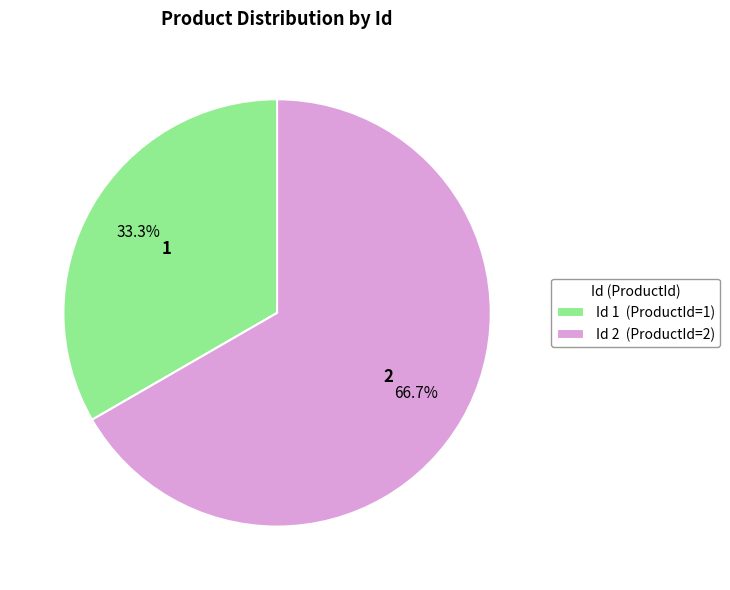

Is there a majority slice in this chart?

Yes